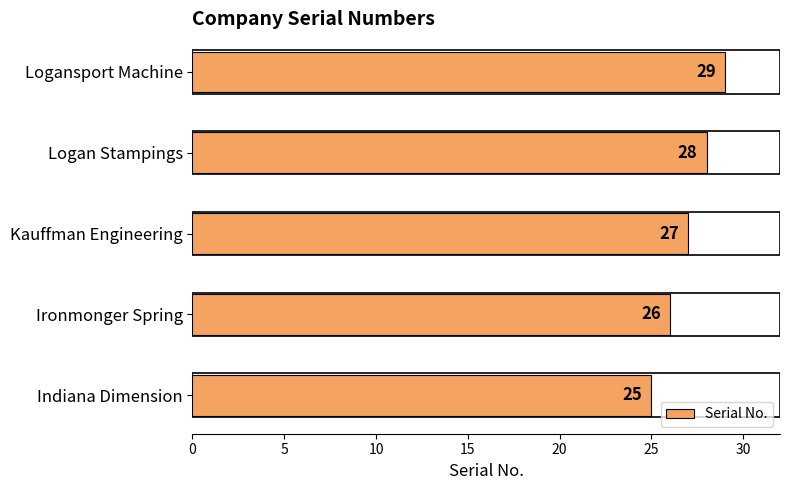

What is the maximum value shown in the chart?

29